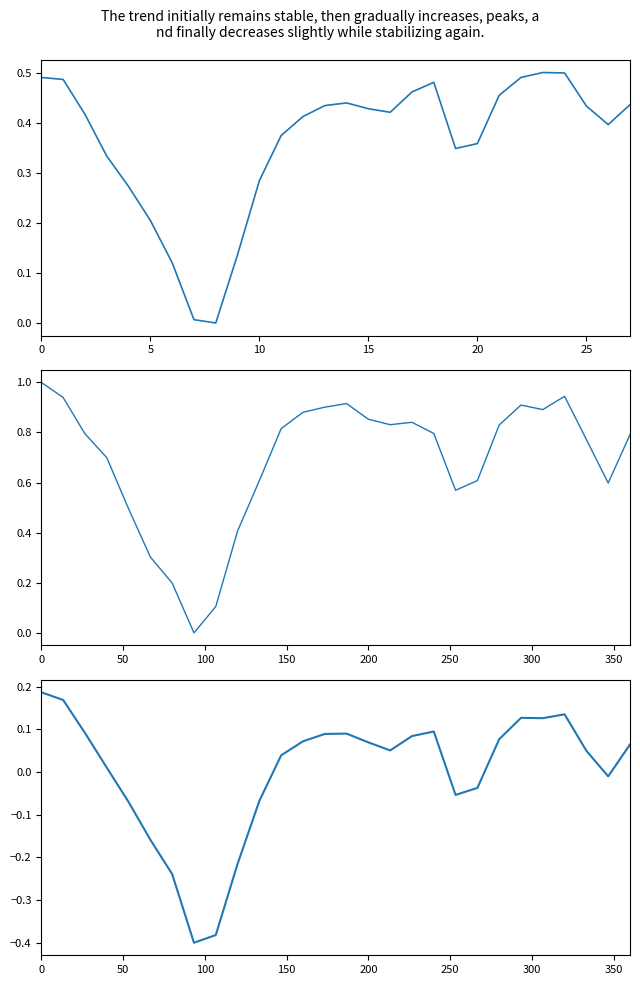

At how many categories does at least one series exceed 0?

28